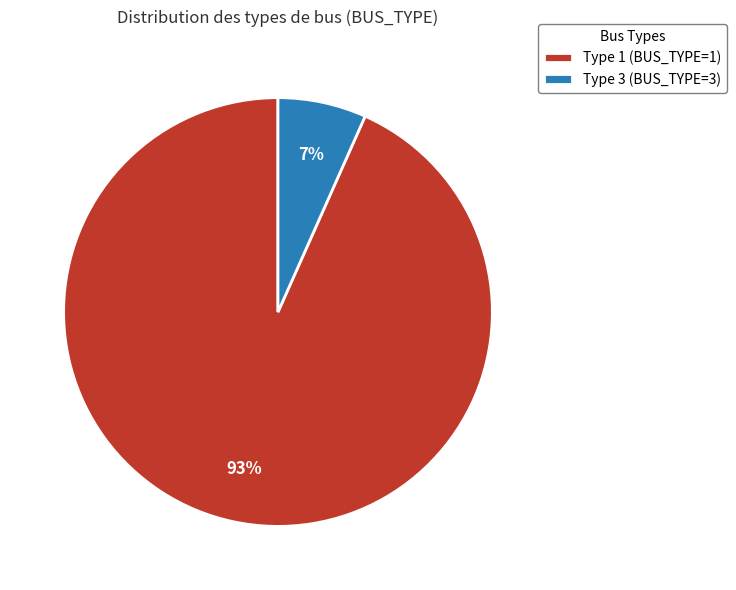

Count the number of slices in the pie.

2